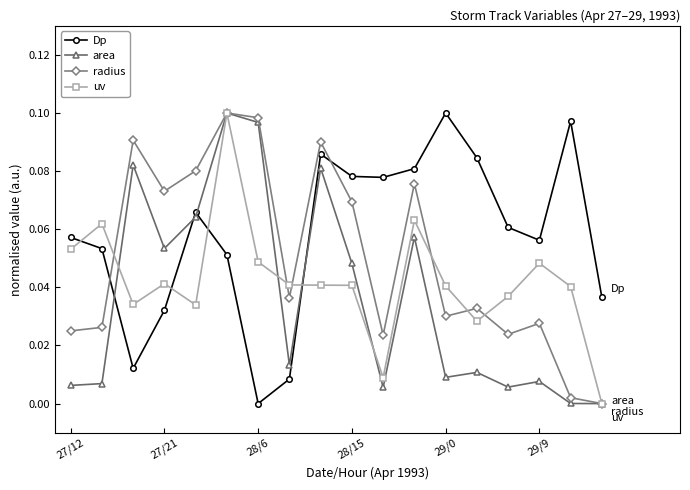

True or false: Dp has more than 2 interior local peaks.

True